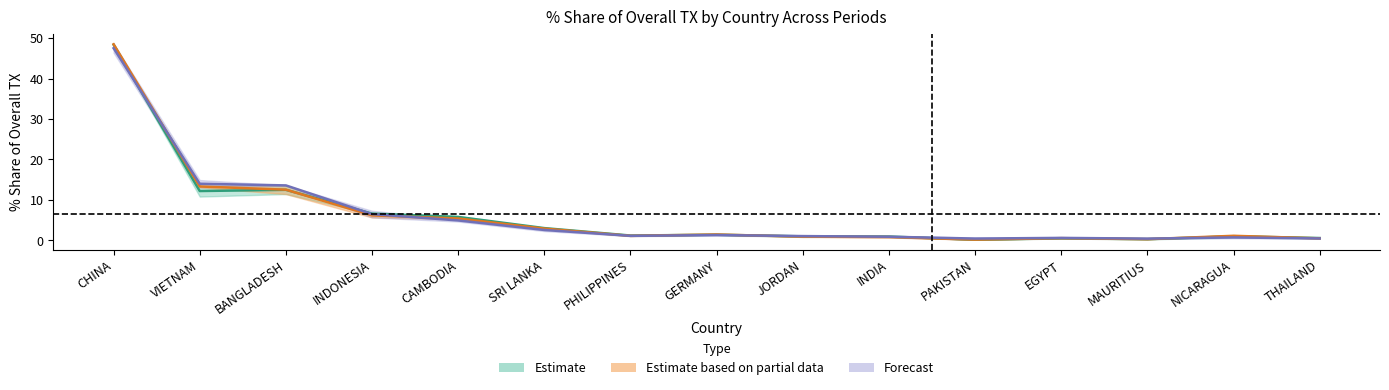

Which label corresponds to the smallest value in the chart?

PAKISTAN